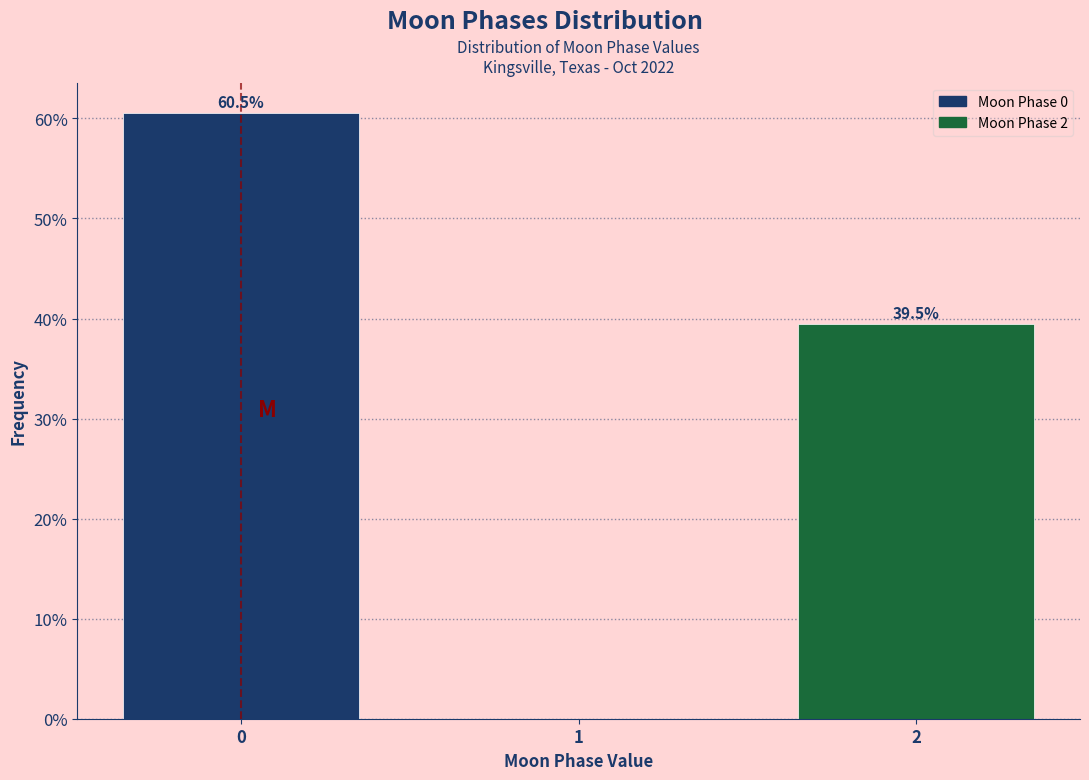

Reading left to right, transcribe all the data shown in this chart.

0=60.5	1=0.0	2=39.5